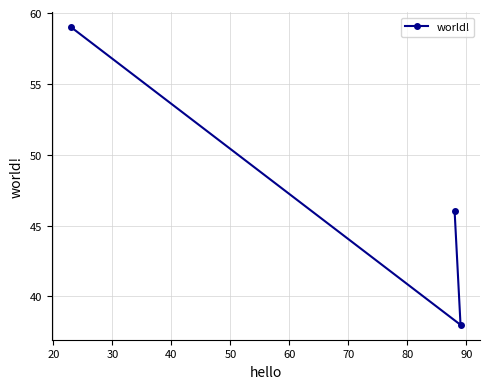

What is the greatest value displayed?

59